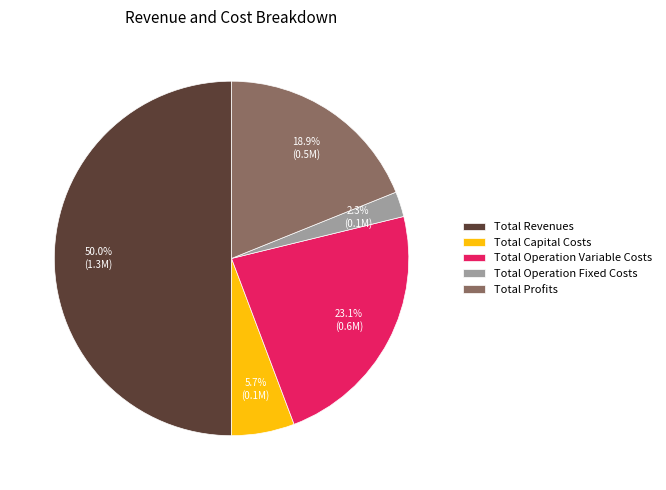

True or false: Total Operation Fixed Costs accounts for 9% of the total.

False